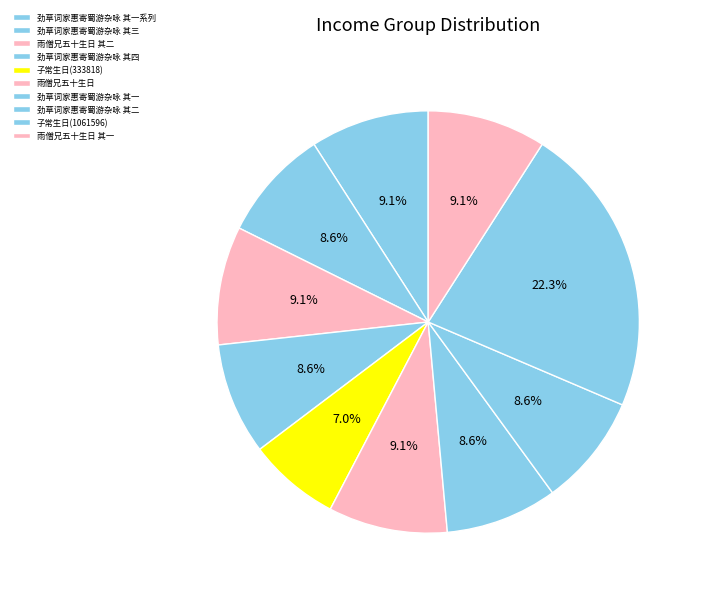

How many segments does this pie chart have?

10